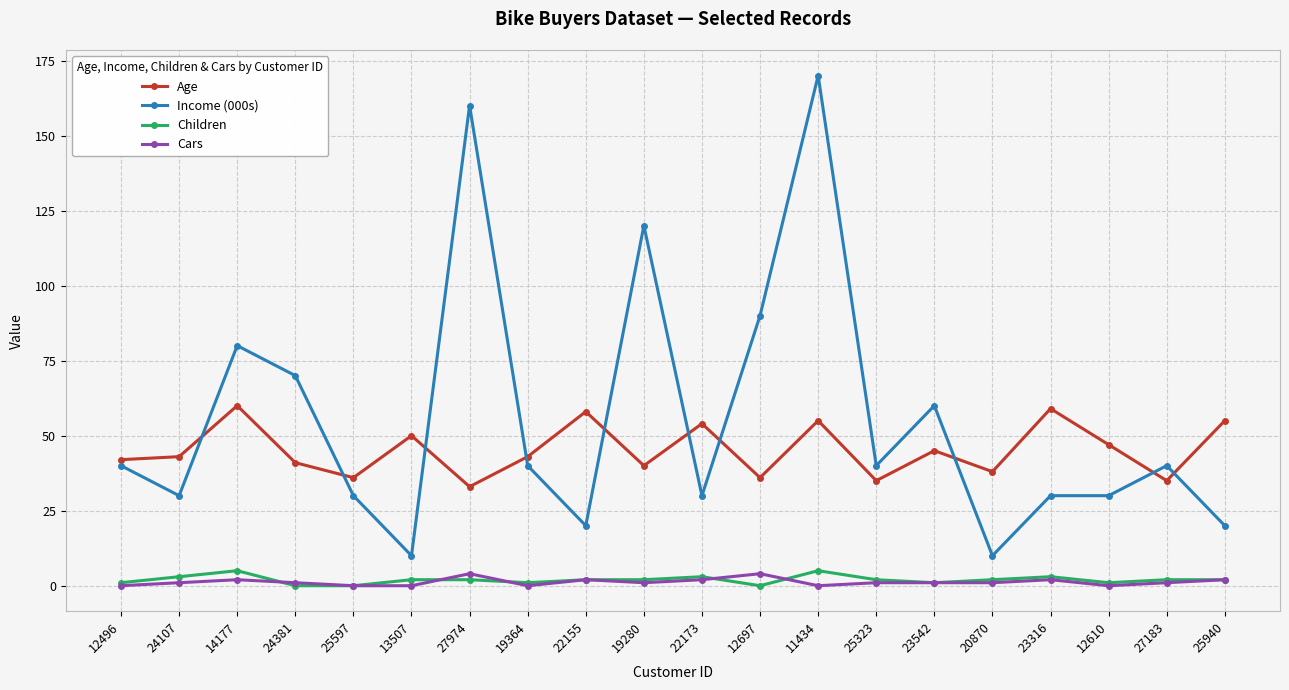

True or false: Children and Age cross at least once.

False